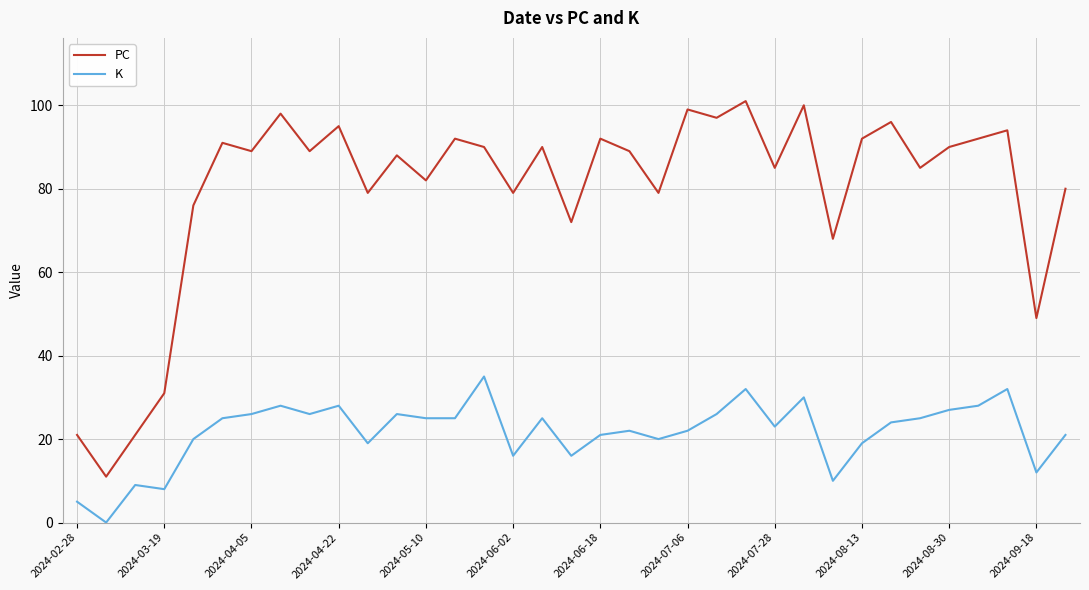

True or false: K and PC intersect in this chart.

False